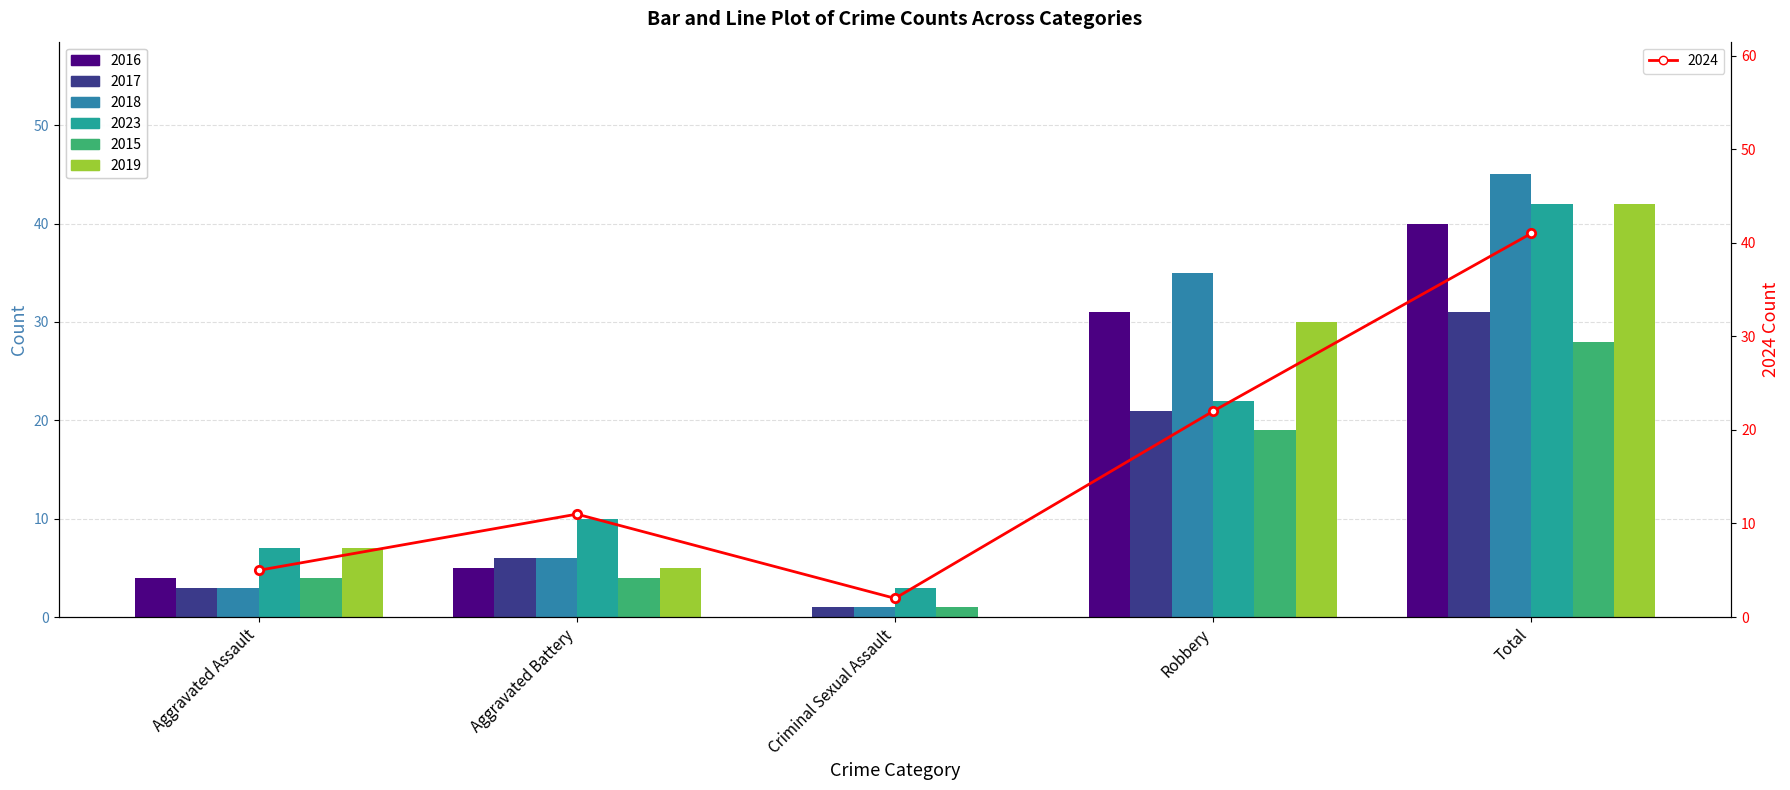

What is the value of the 2023 bar at the 5th from the left?

42